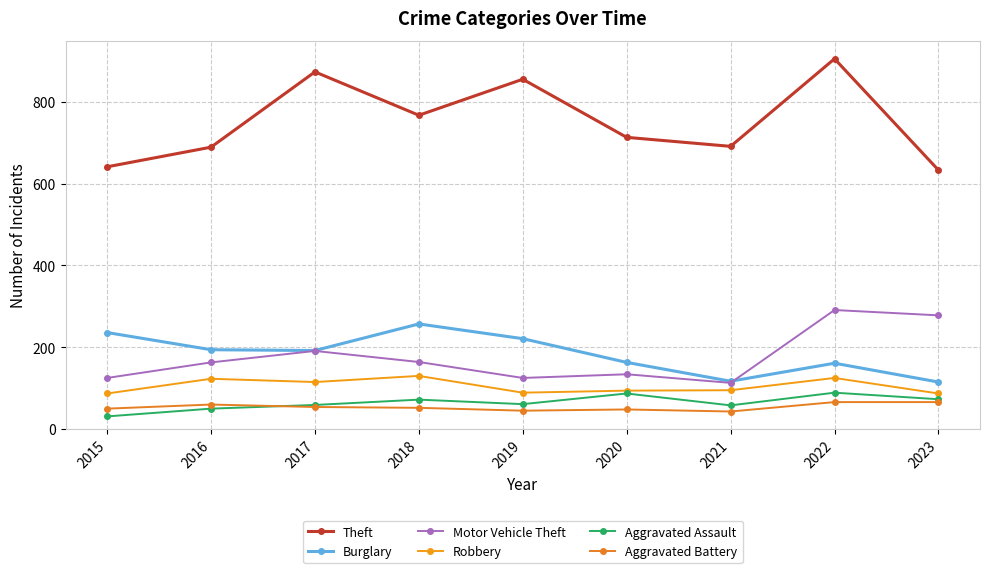

Does the chart have visible grid lines?

Yes